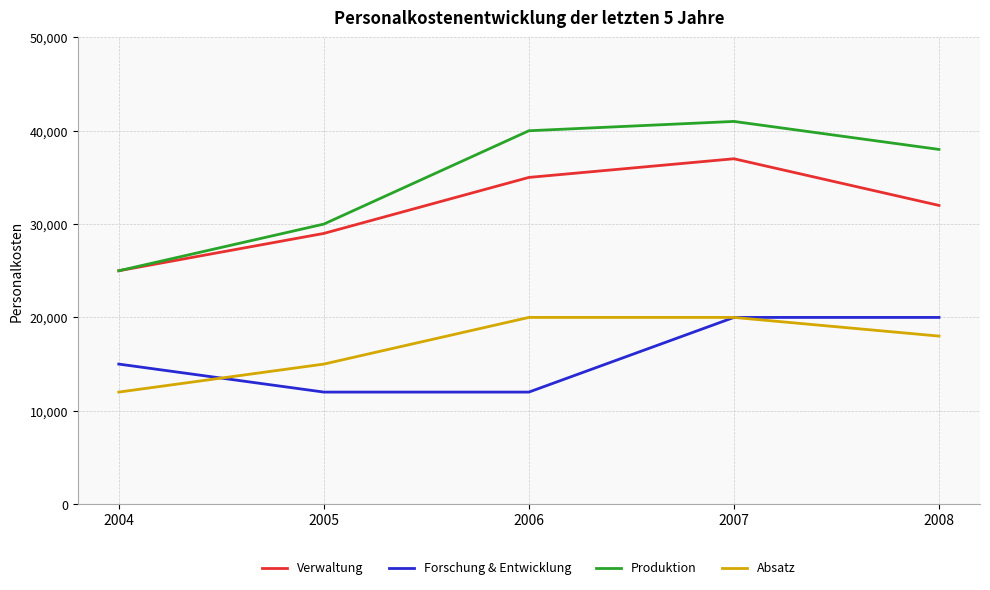

What are all the series names shown in the legend?

Verwaltung, Forschung & Entwicklung, Produktion, Absatz